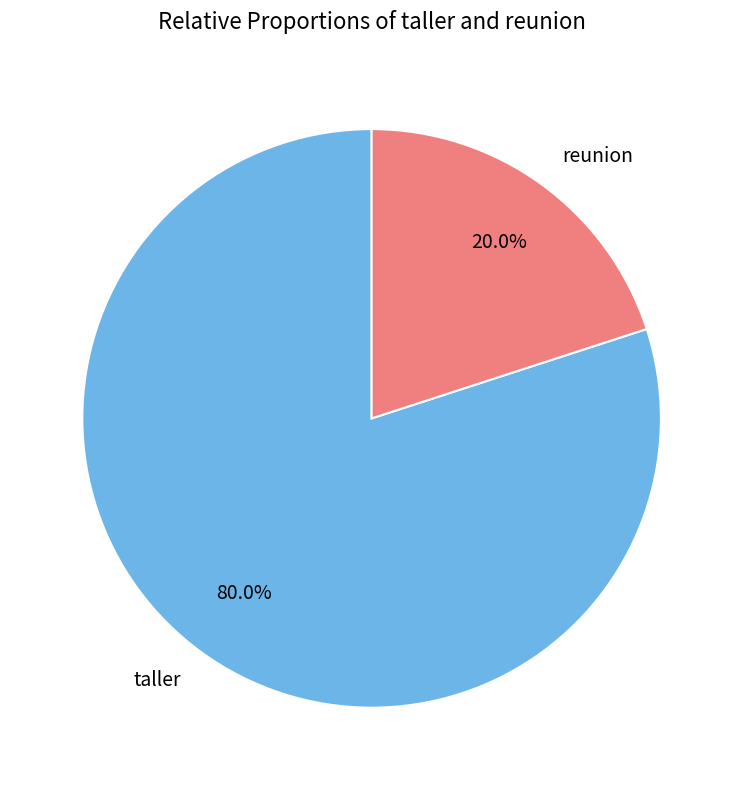

True or false: taller accounts for 80% of the total.

True